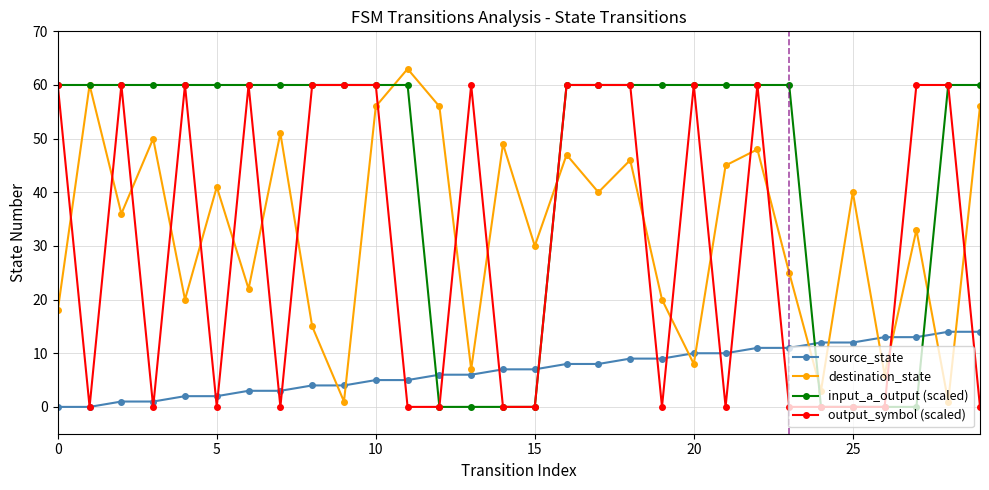

True or false: source_state and input_a_output (scaled) cross at least once.

True